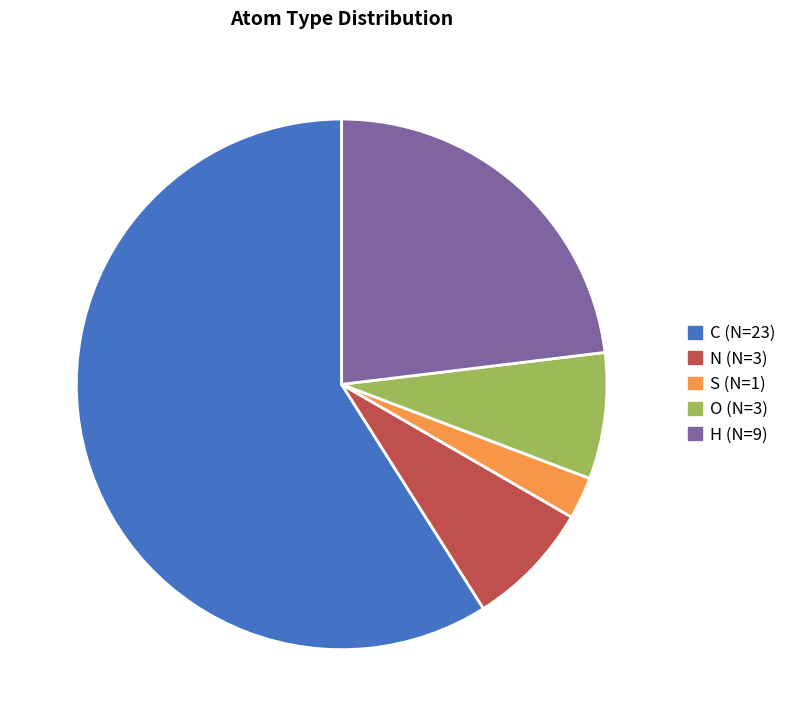

Combined, do C and H account for over 50%?

Yes